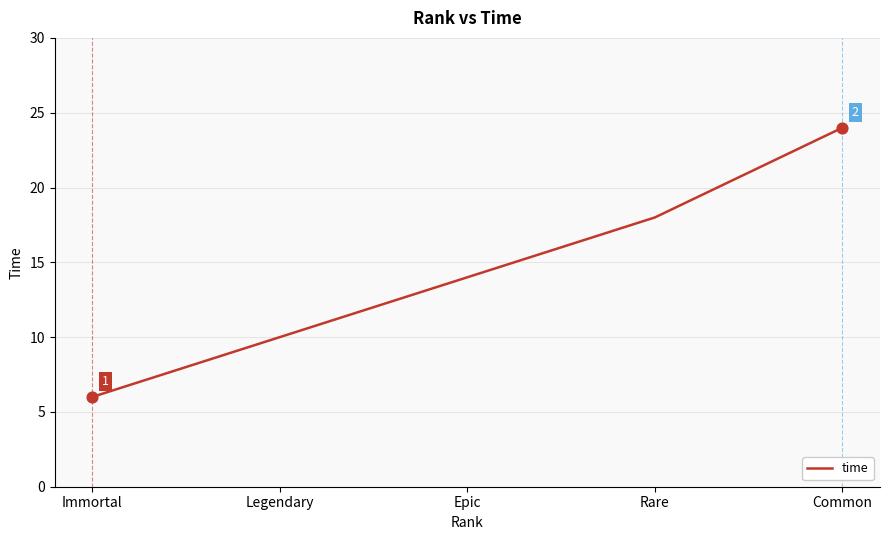

What is the change in value from Legendary to Epic?

+4